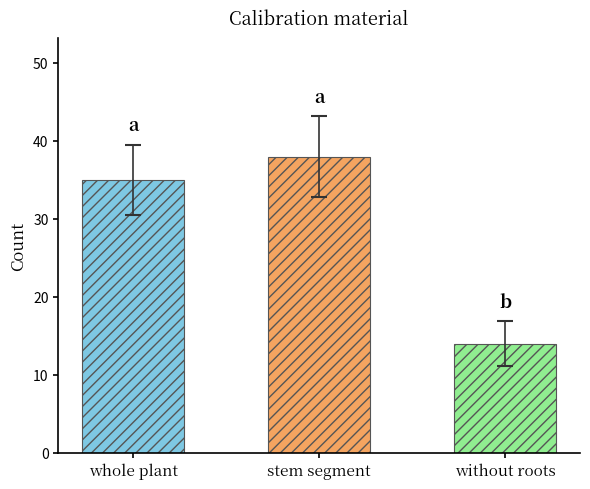

The chart shows a value of 35 at whole plant. True or false?

True